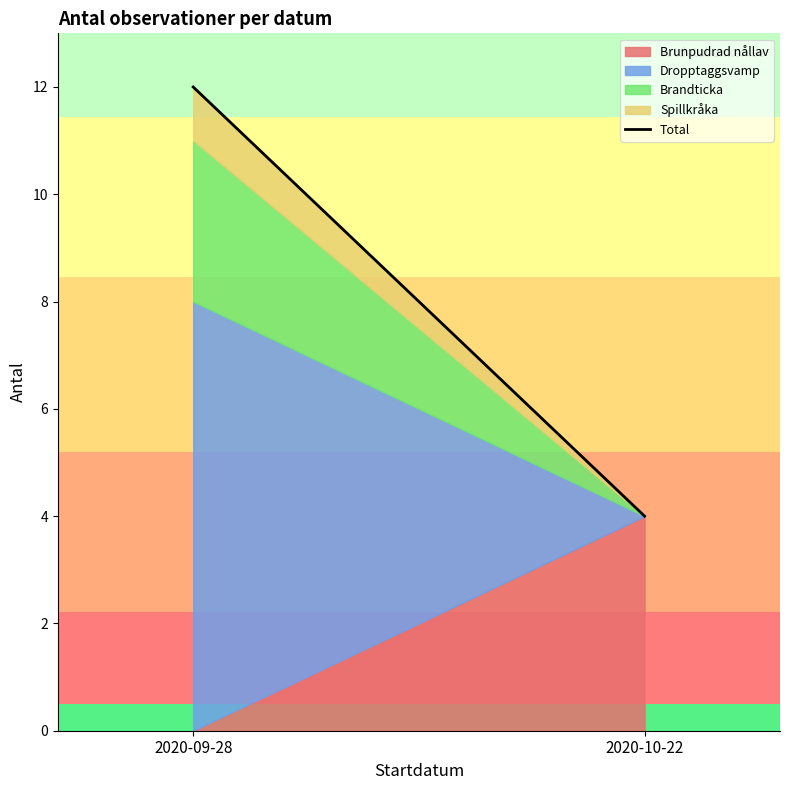

What is the minimum value shown in the chart?

4